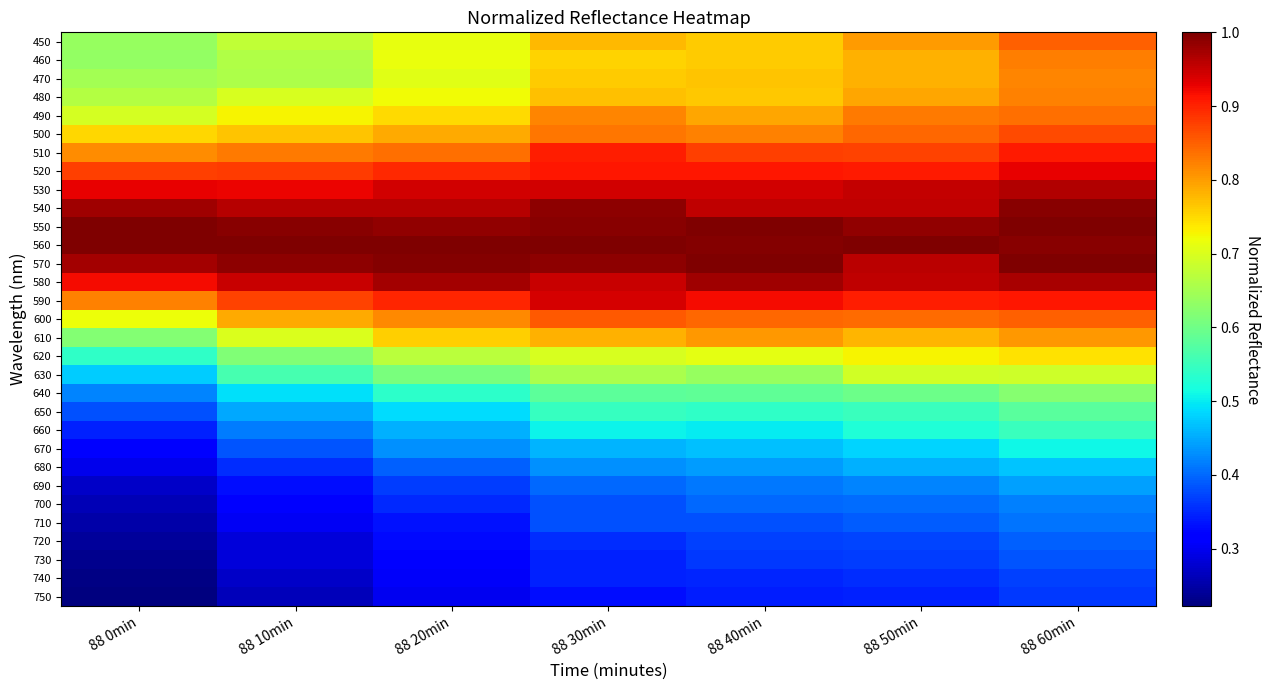

Which series has the largest range (max minus min)?

630